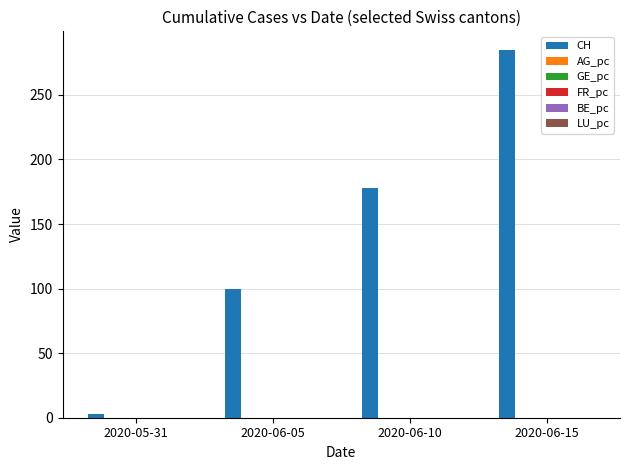

The value of CH at 2020-06-10 is 36.2. True or false?

False